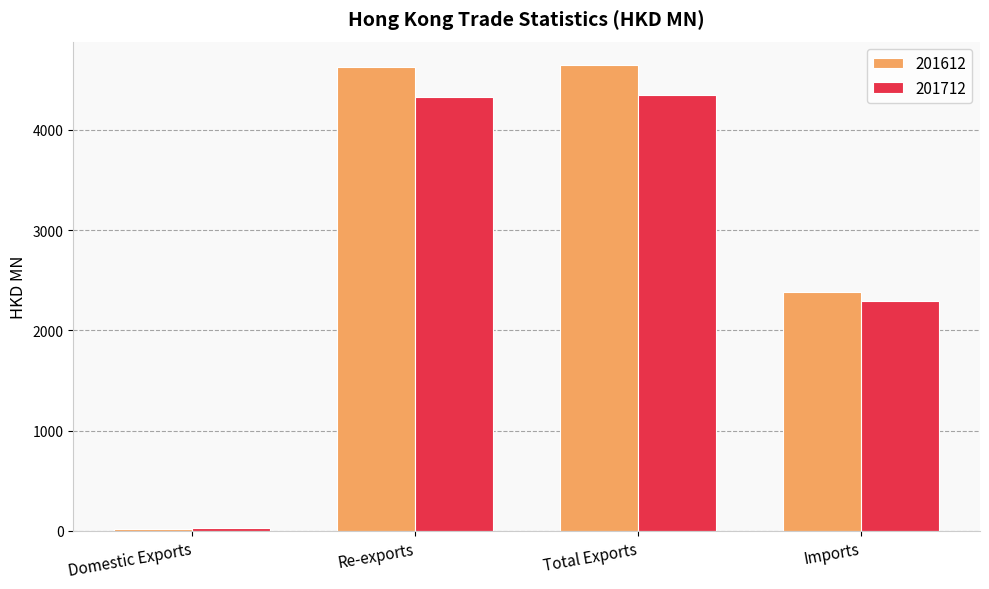

List the series in order of their peak value, lowest first.

201712, 201612